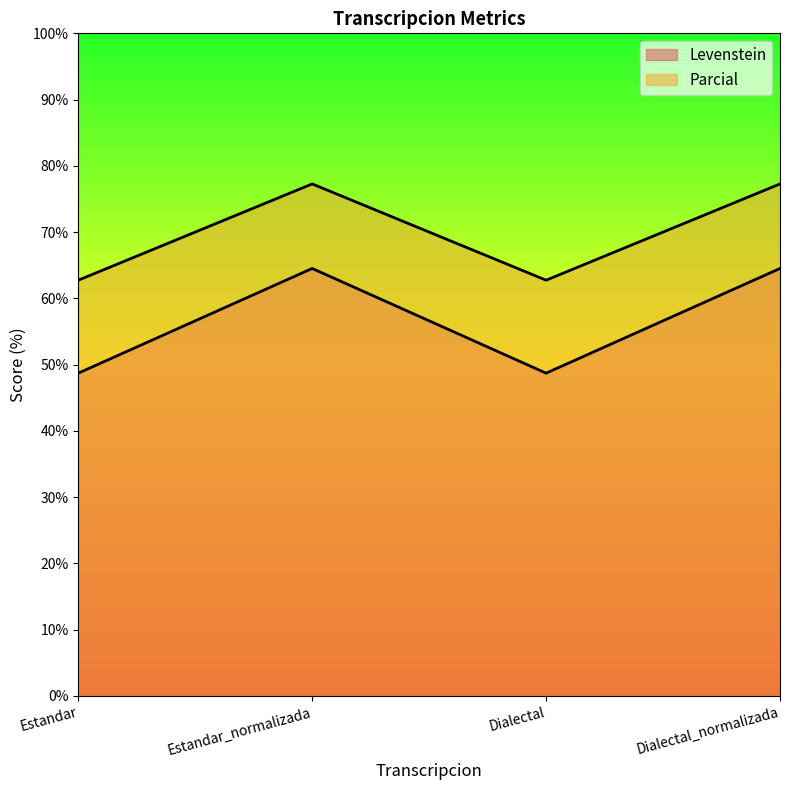

At which label does Parcial first exceed 64?

Estandar_normalizada